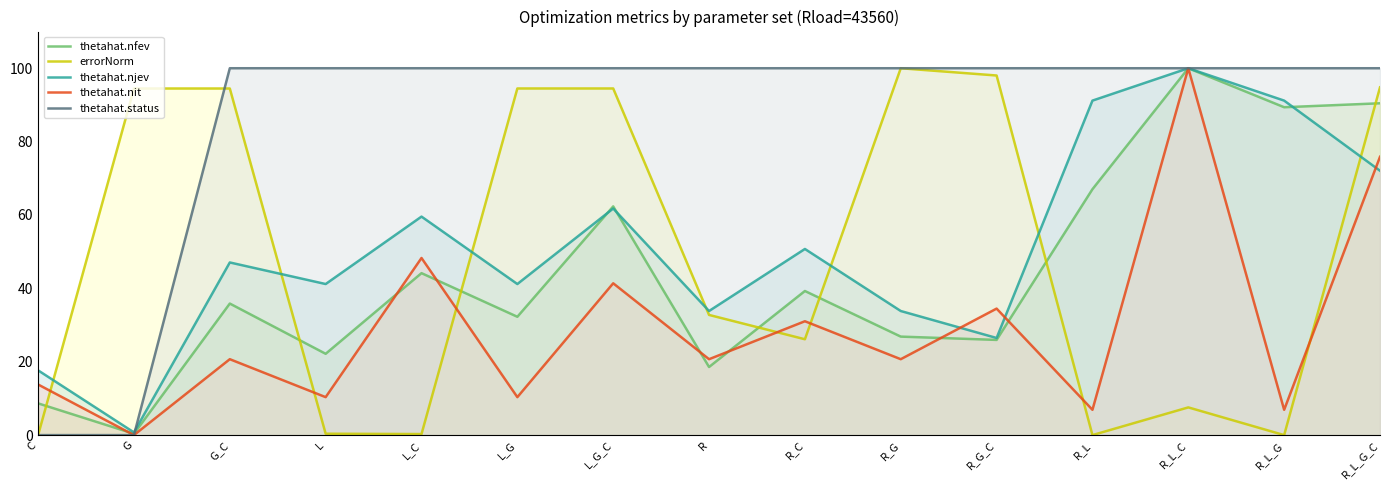

At which category does the chart reach its minimum across all series?

R_L